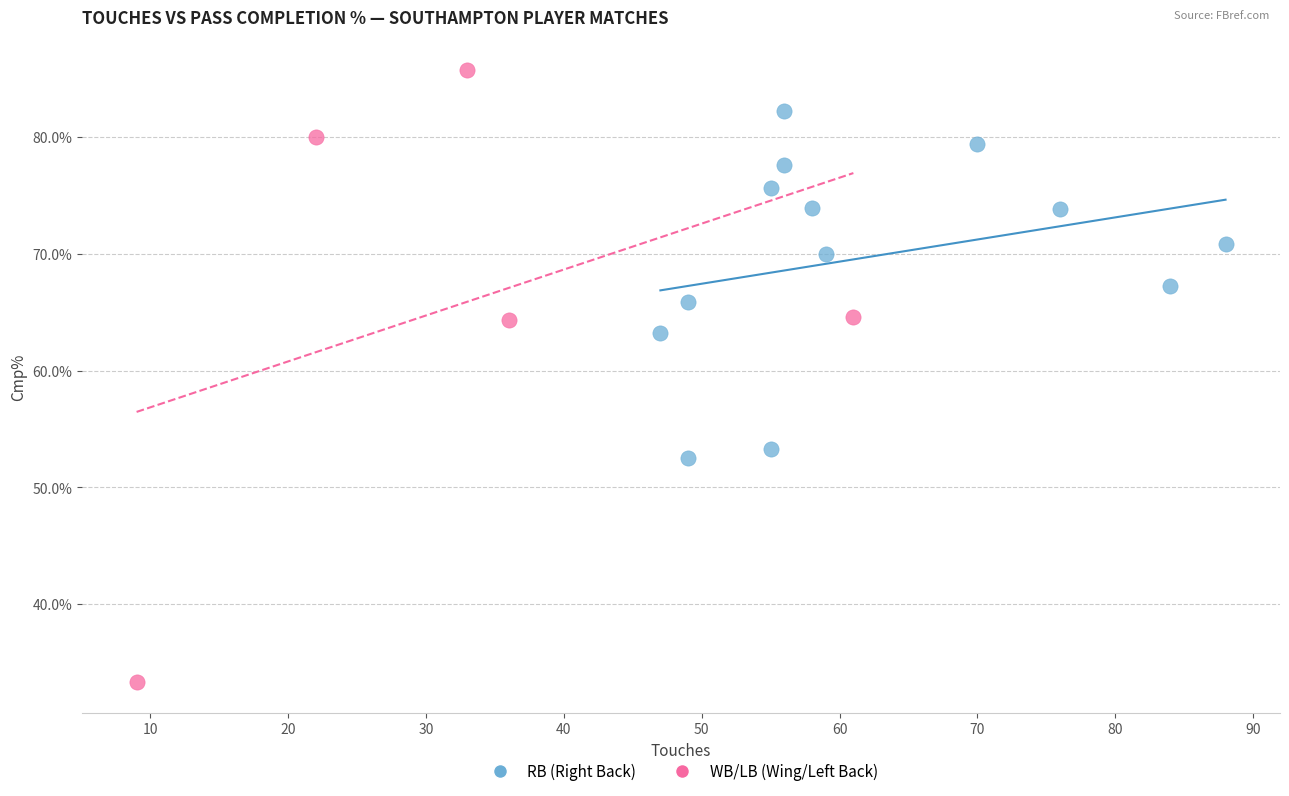

Which series contains the highest Y value?

WB/LB (Wing/Left Back)